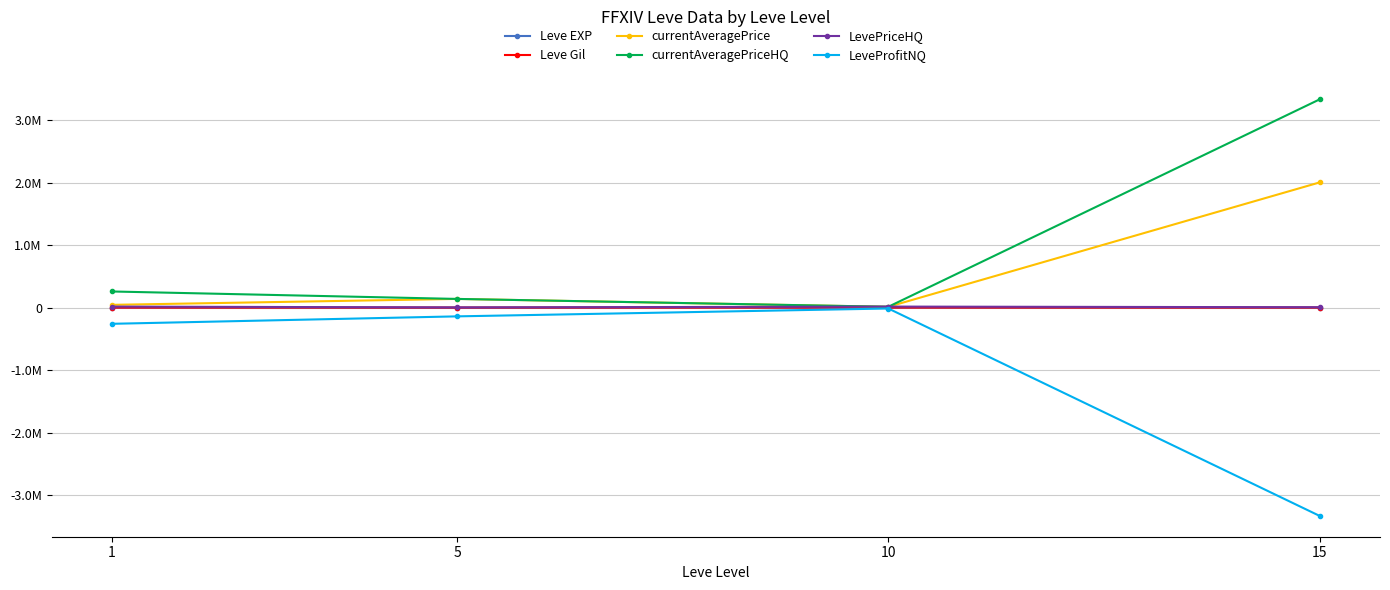

What is the maximum value for Leve Gil?

810.0